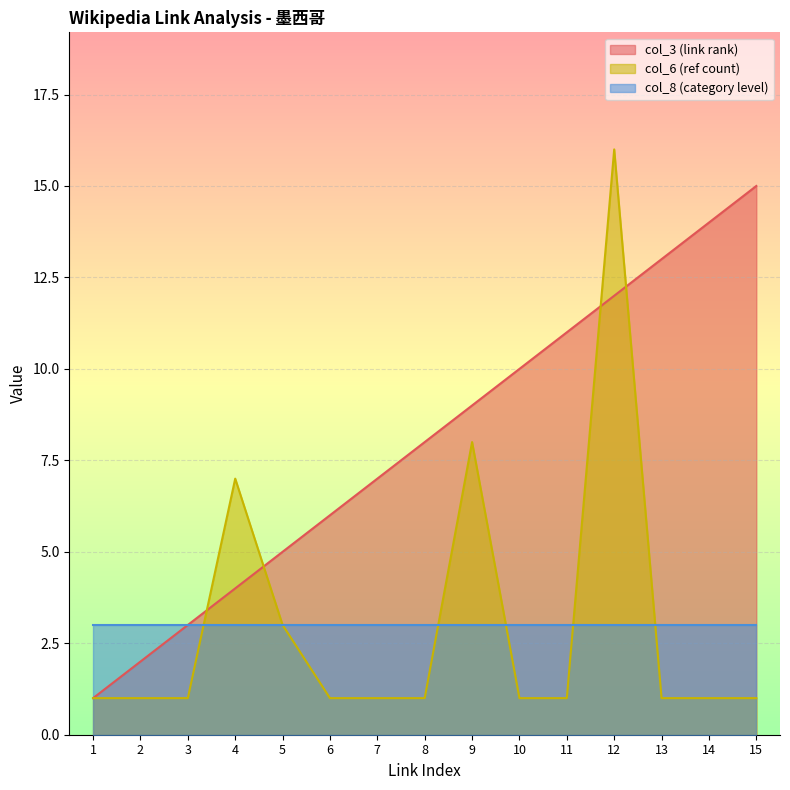

Which has a higher value, 10 or 15?

15